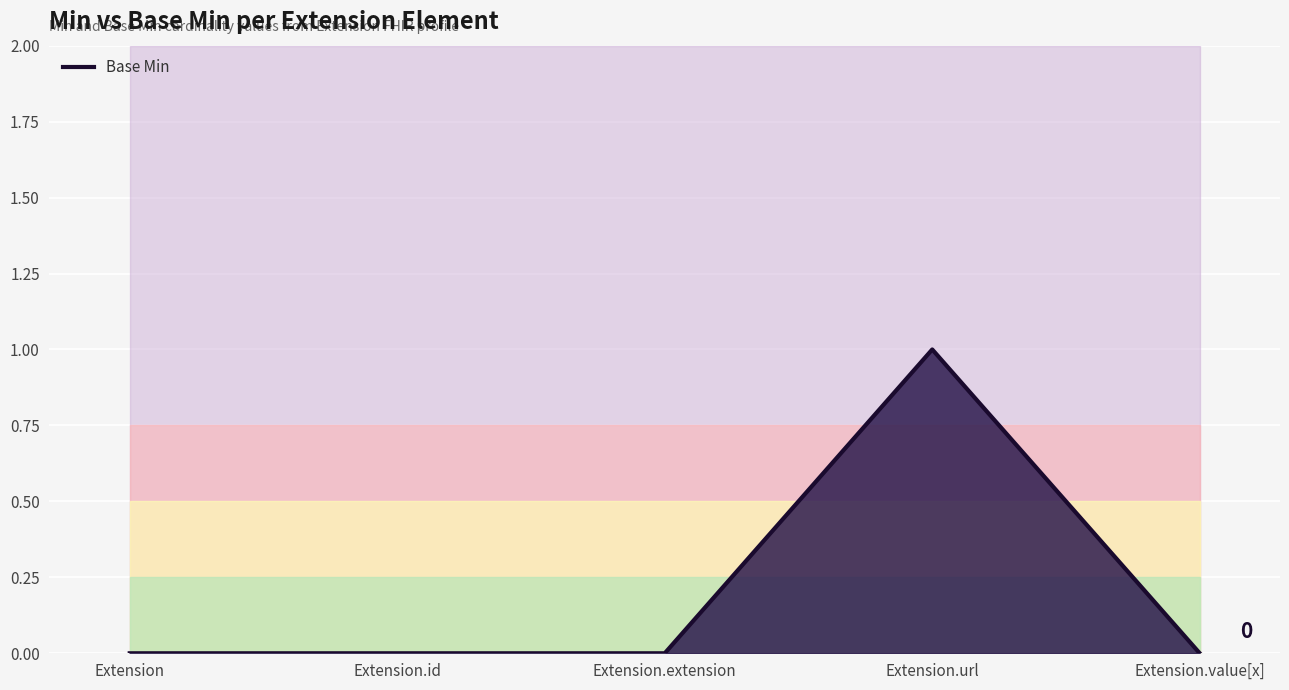

How many interior local peaks (higher than both neighbors) does the data have?

1